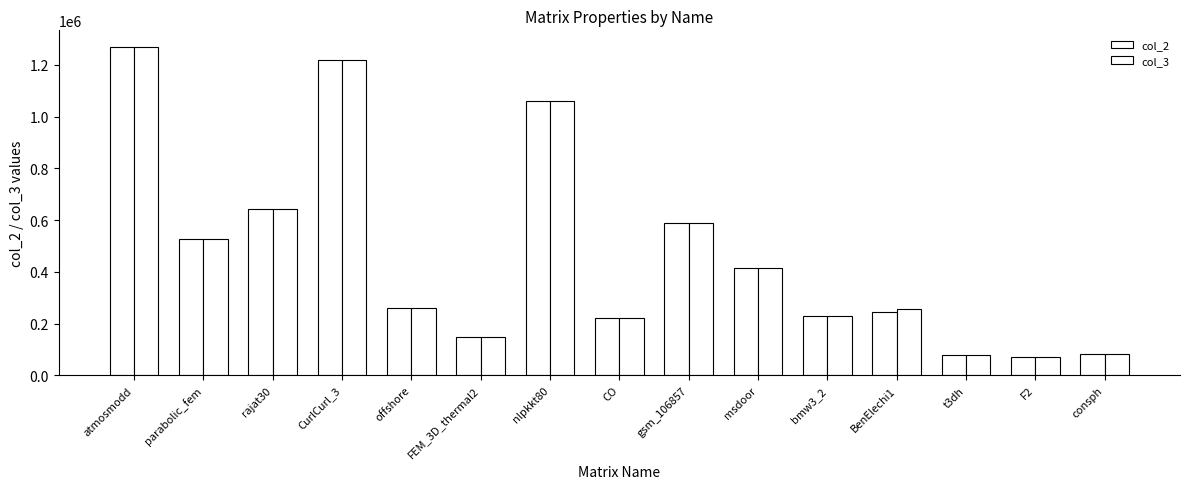

How many values in the col_2 series are below 259789?

7